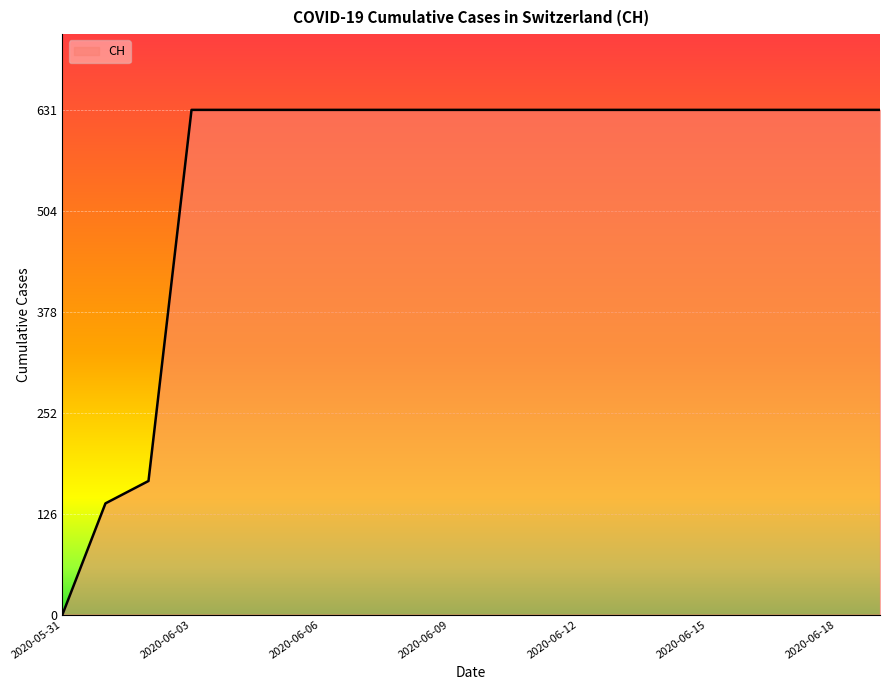

What is the greatest value displayed?

631